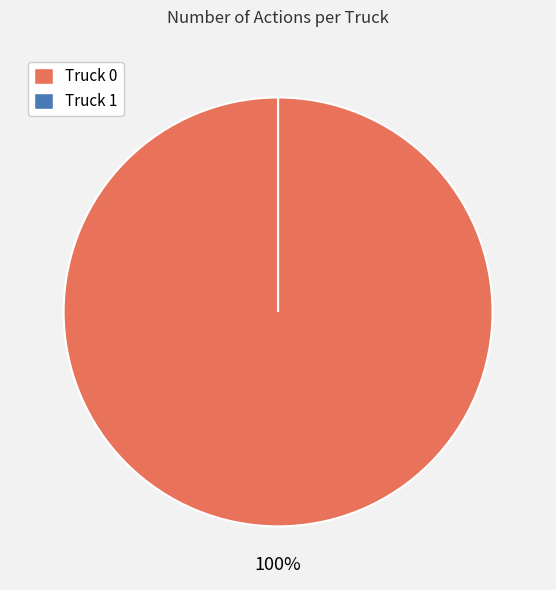

How many slices are in this pie chart?

2